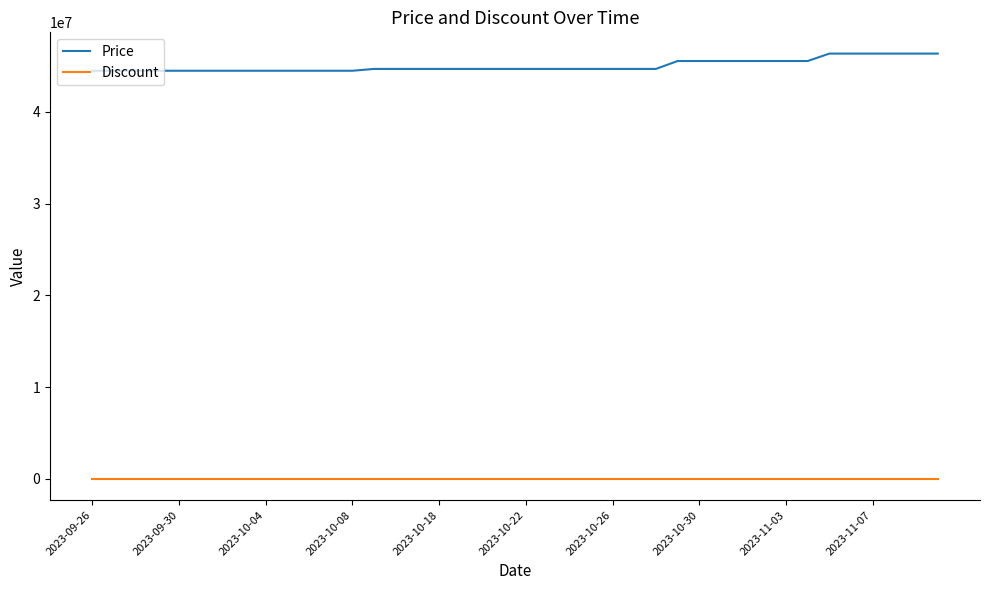

What is the highest value of the Price series?

46360000